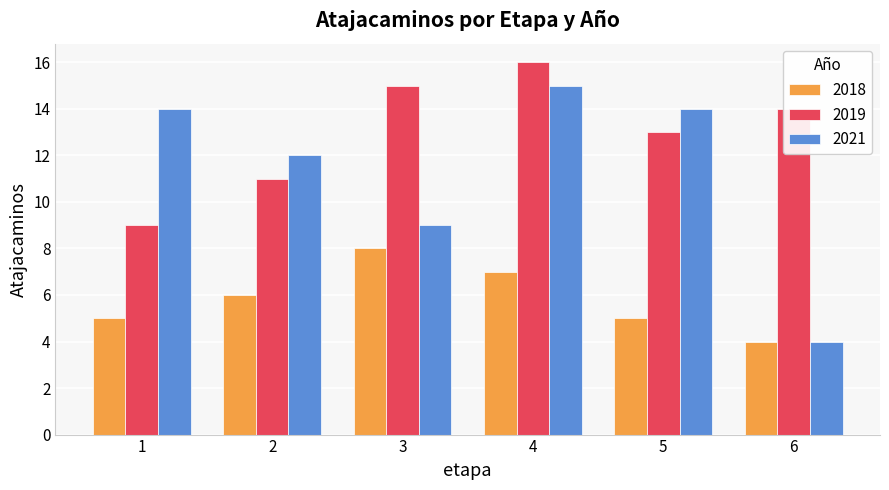

What is the difference between the maximum and minimum values in the 2018 series?

4